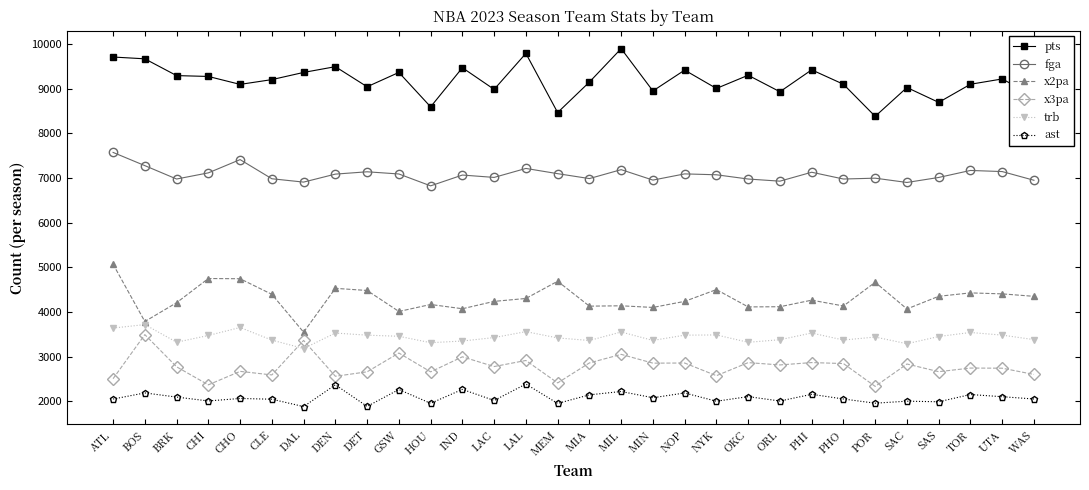

What is the difference between the highest and lowest values at NOP?

7233